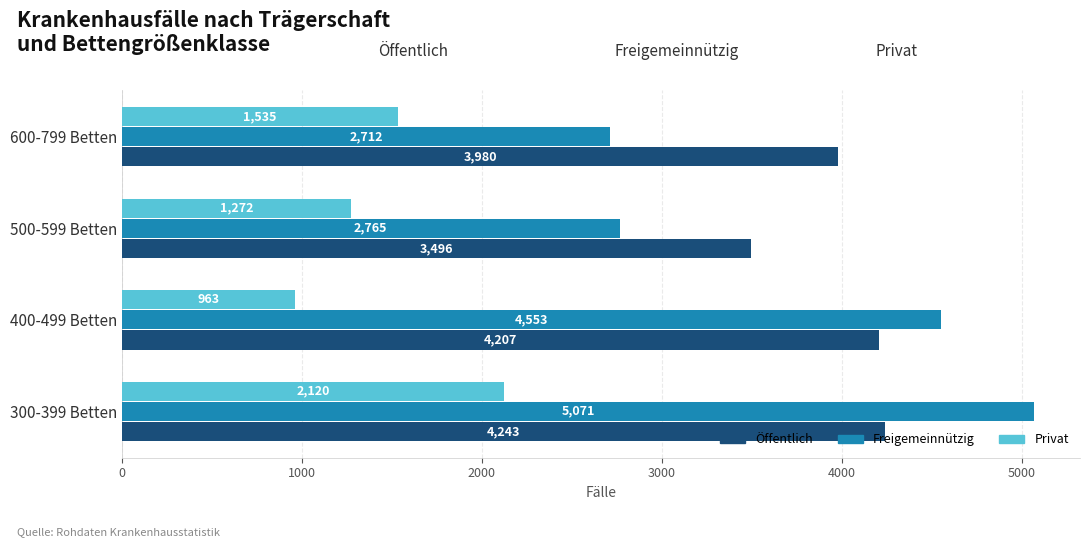

Rank the series by their maximum value, from lowest to highest.

Privat, Öffentlich, Freigemeinnützig